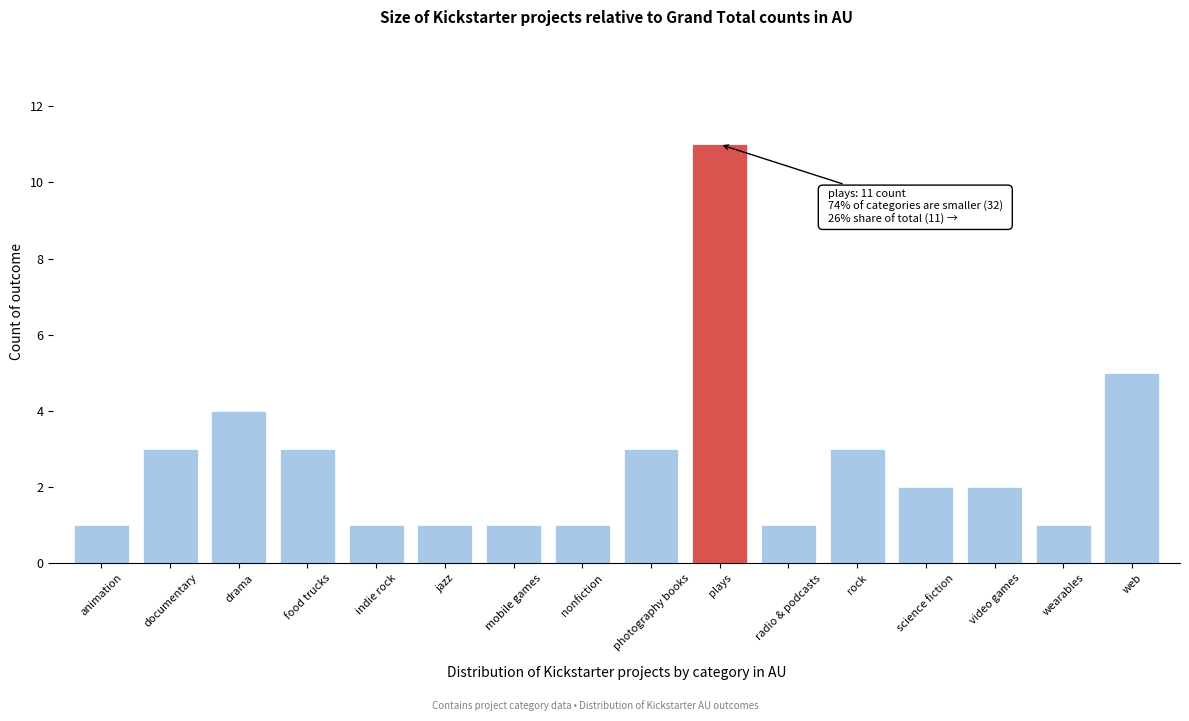

Reading left to right, extract all data points from this chart.

1	3	4	3	1	1	1	1	3	11	1	3	2	2	1	5